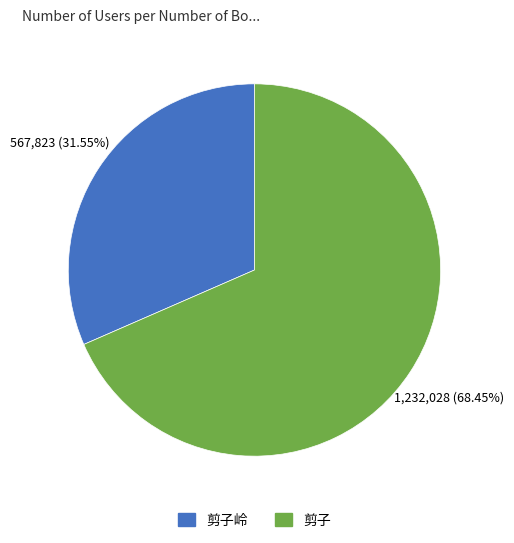

What is the ratio of the value at 剪子 to the value at 剪子岭?

2.2